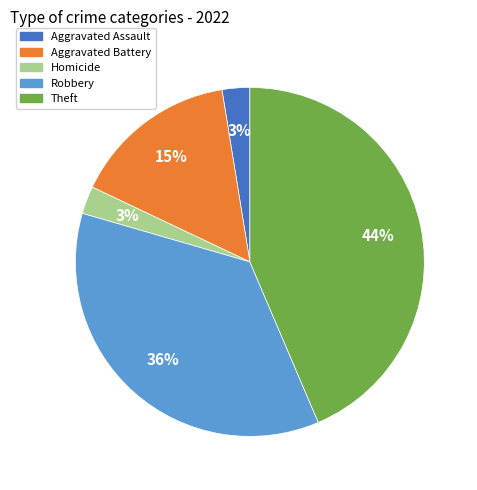

Which slice is the largest?

Theft